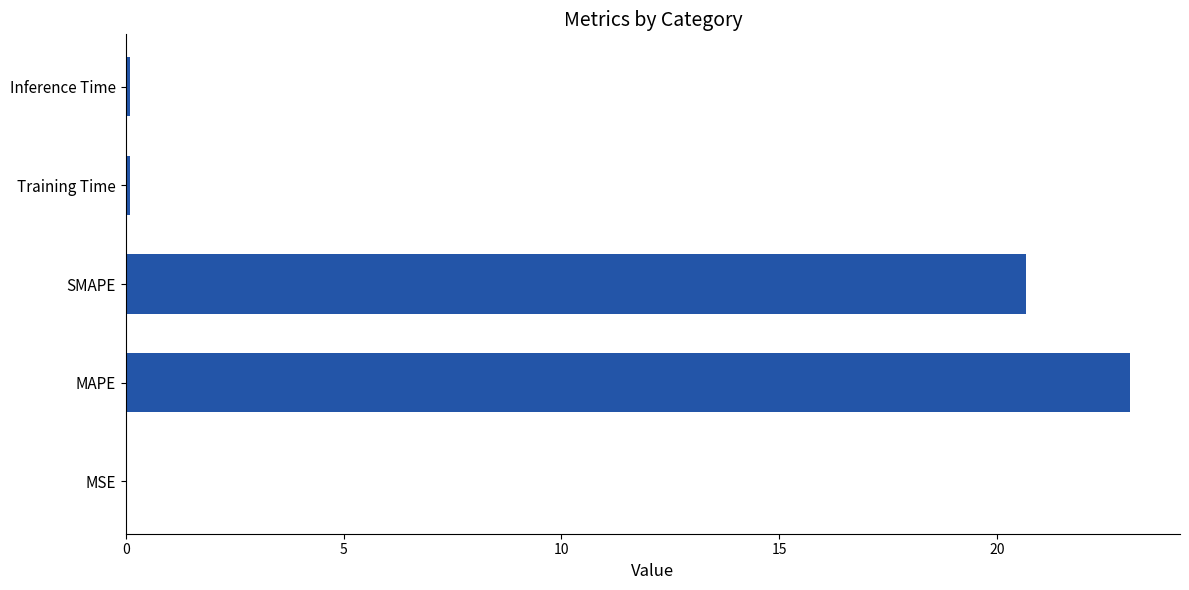

Which has a higher value, MSE or MAPE?

MAPE